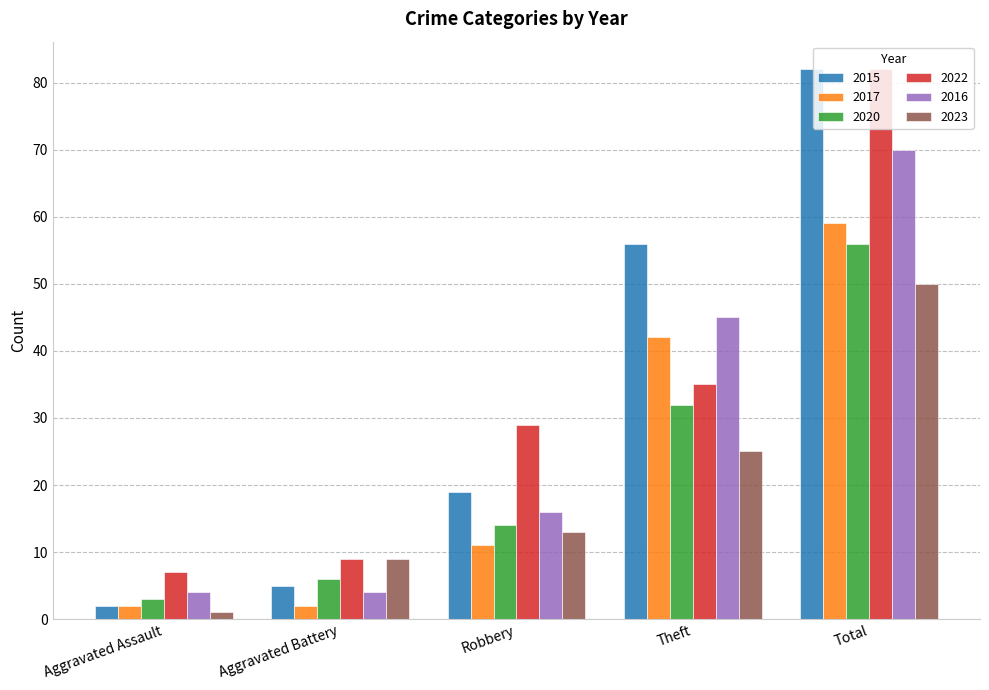

How many data points does each series have?

5